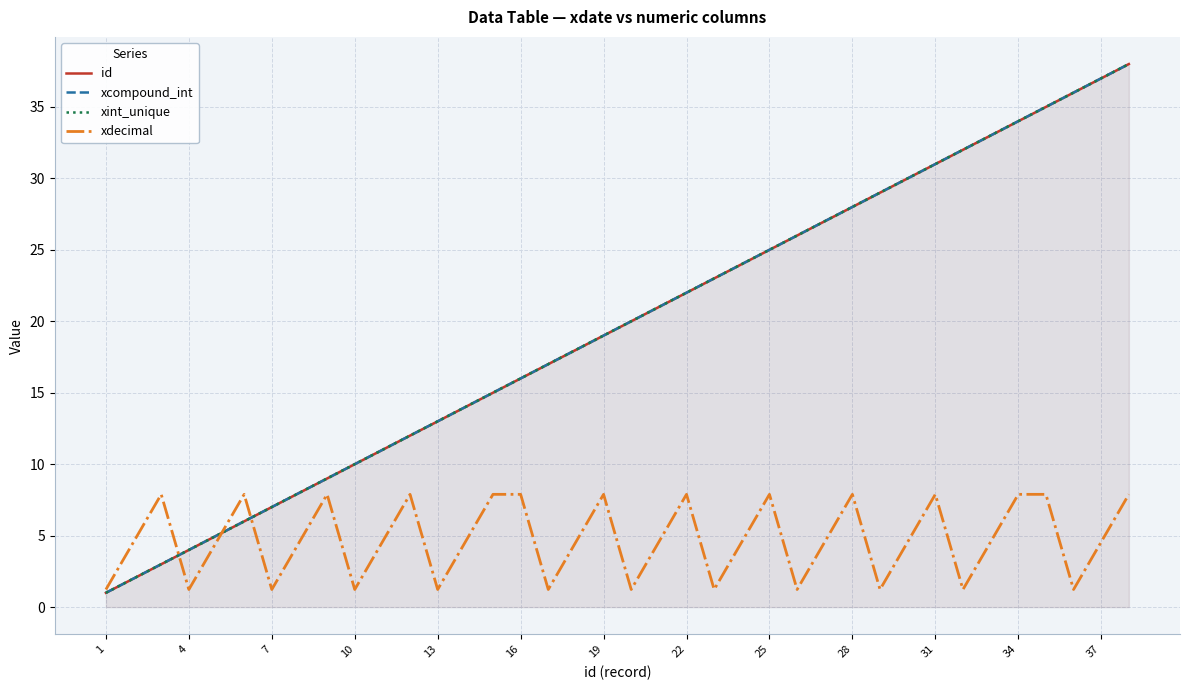

In xdecimal, how many points are lower than both neighbors (excluding endpoints)?

11